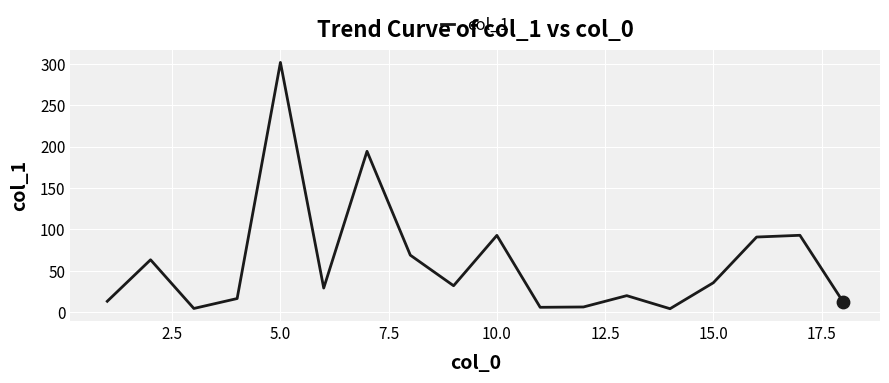

What is the greatest value displayed?

301.9